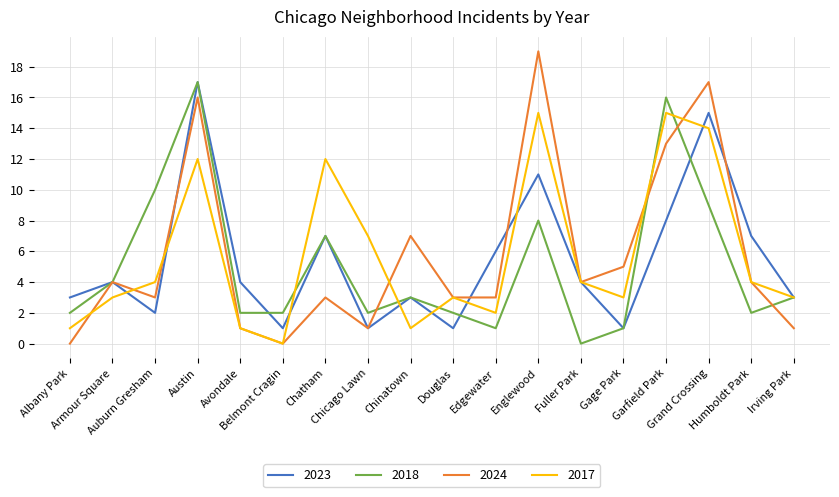

What is the total value across all series at Garfield Park?

52